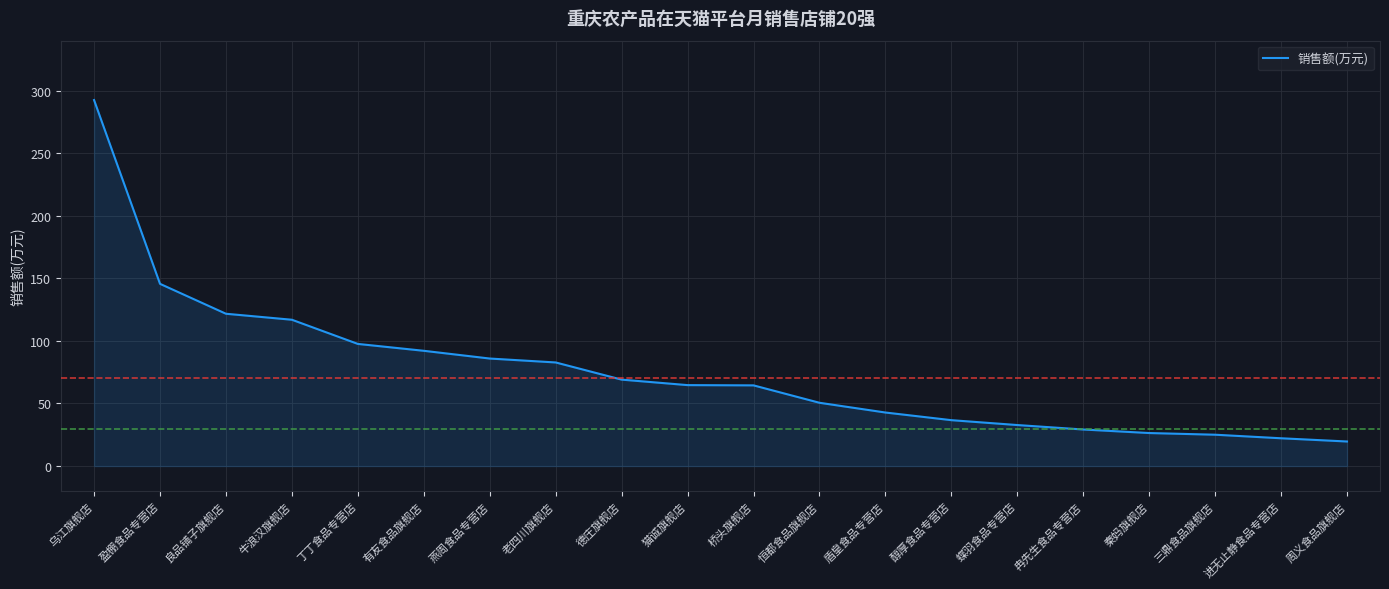

How many lines are shown in the chart?

1